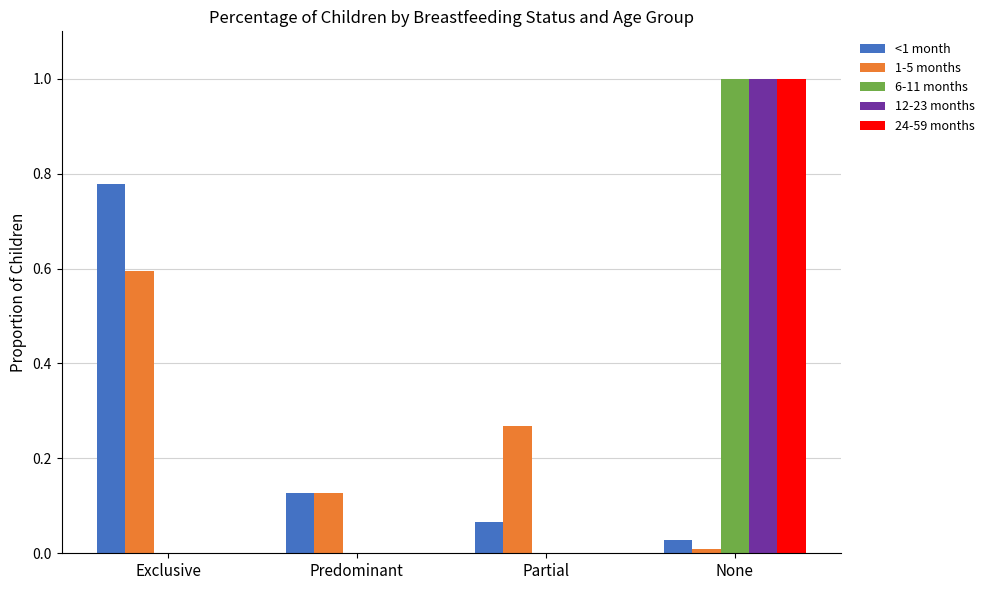

How many data points does each series have?

4